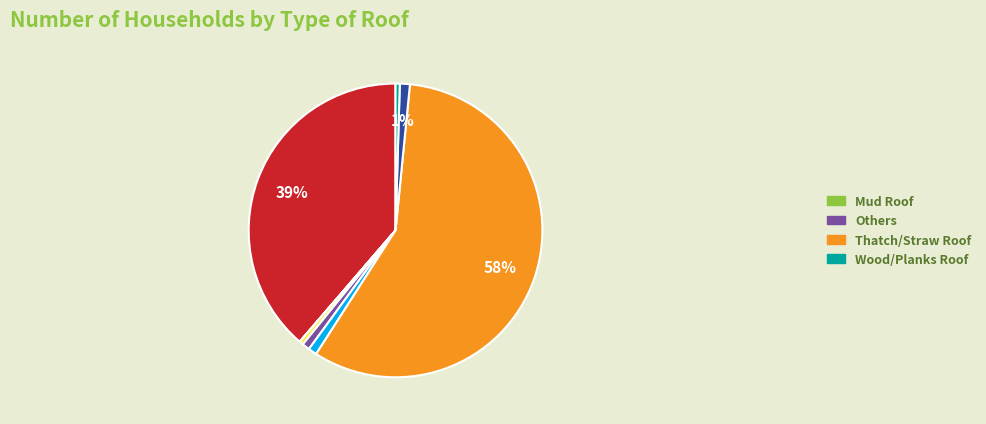

Is there a majority slice in this chart?

Yes